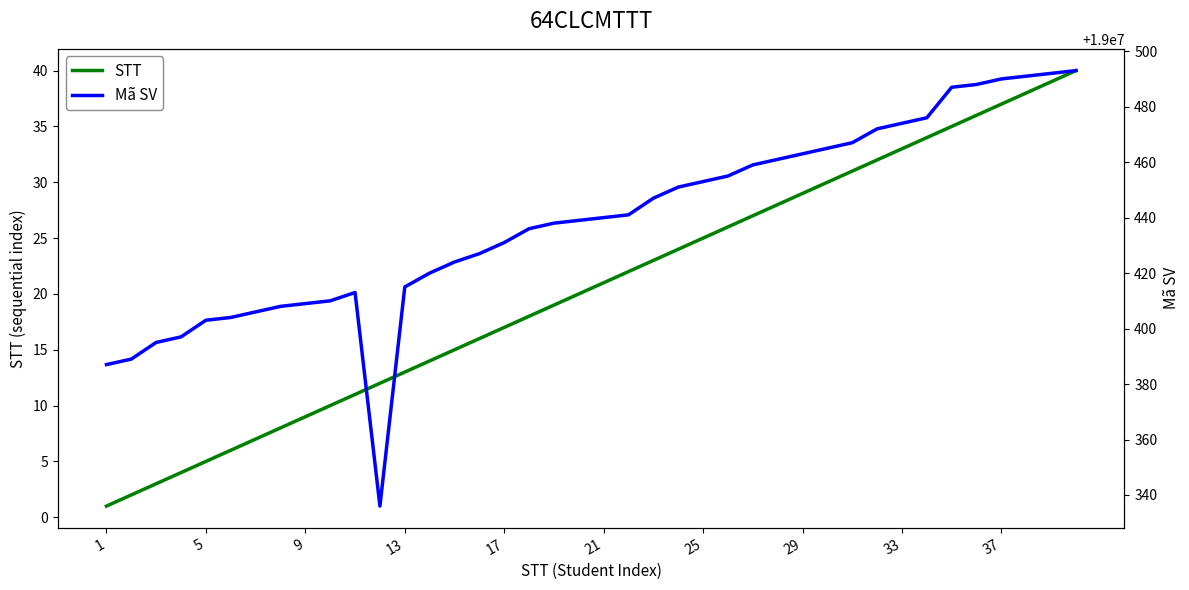

Which series has the largest total across all categories?

Mã SV